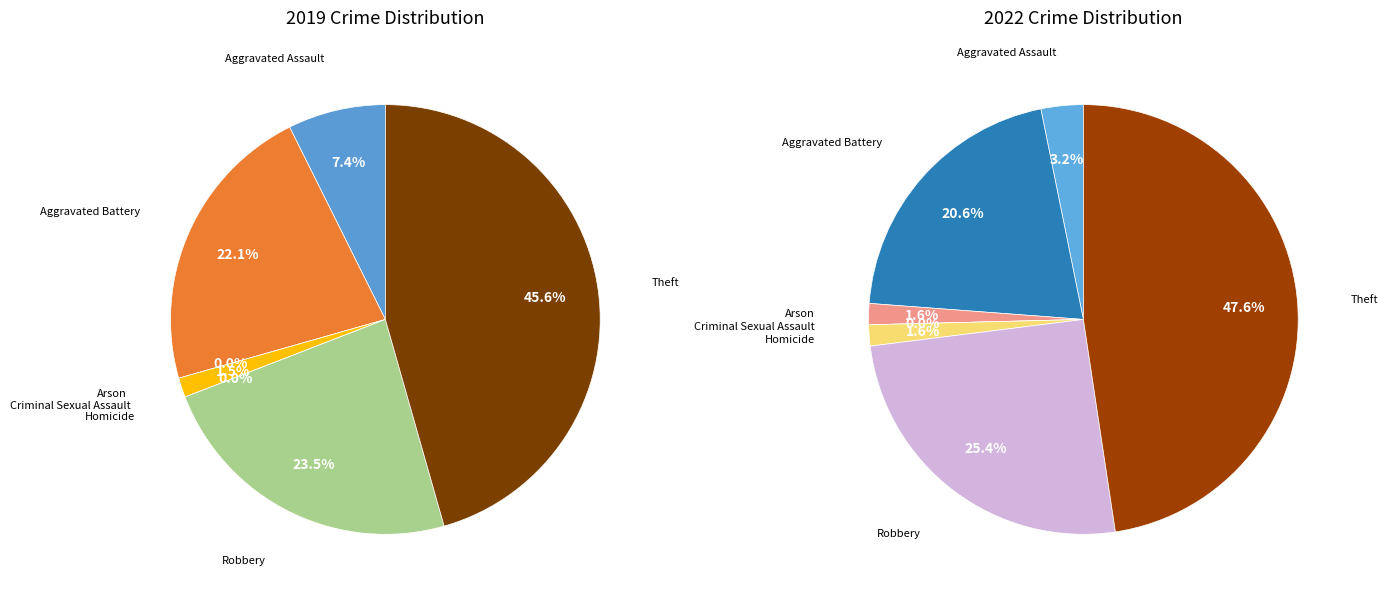

Count the number of slices in the pie.

7